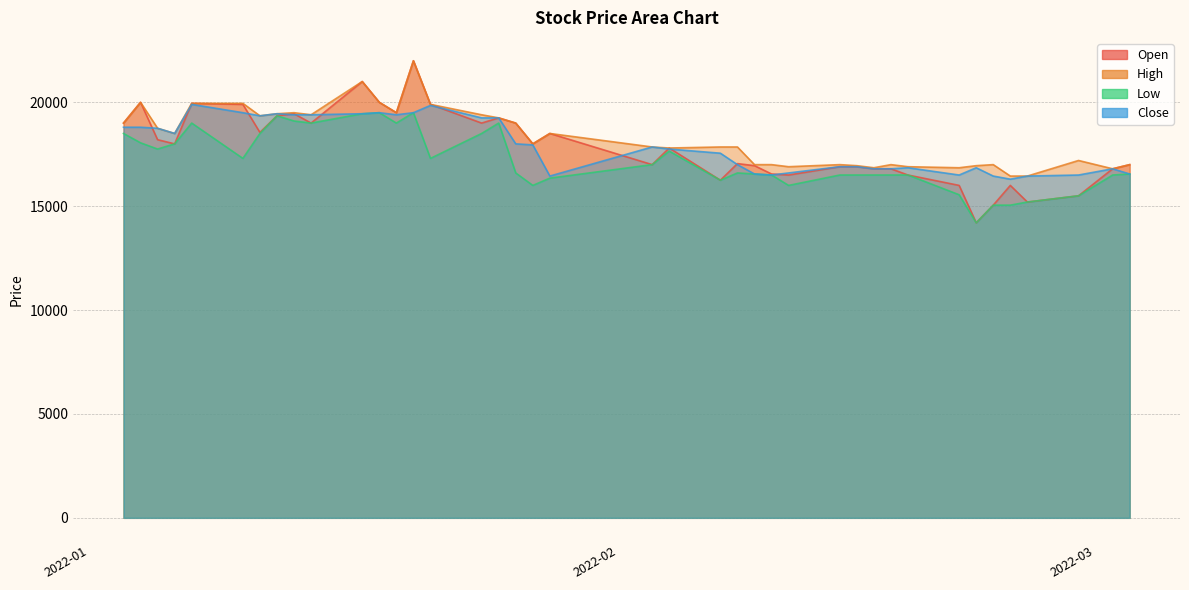

What position from the left is 2022-02-22?

34